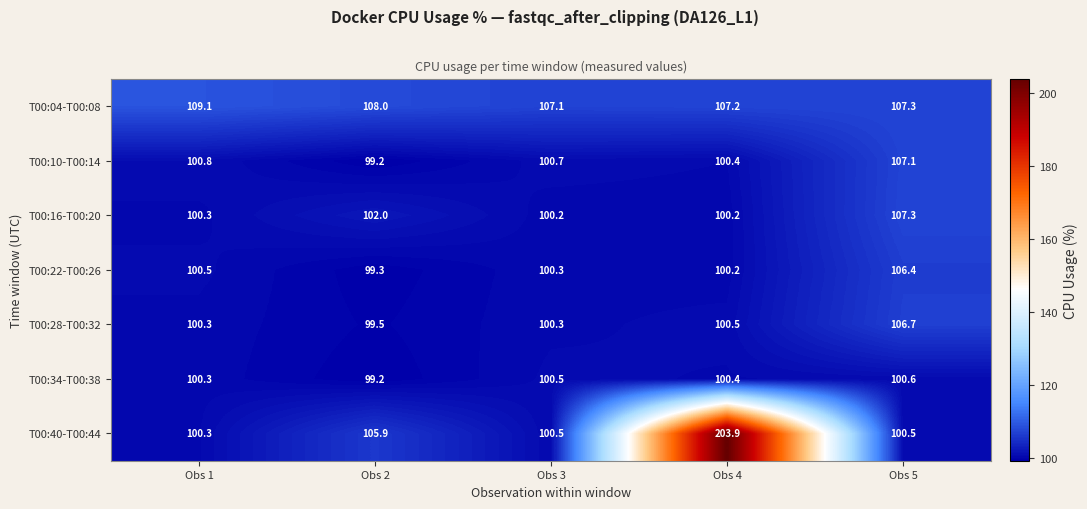

How many categories are shown in the chart?

5